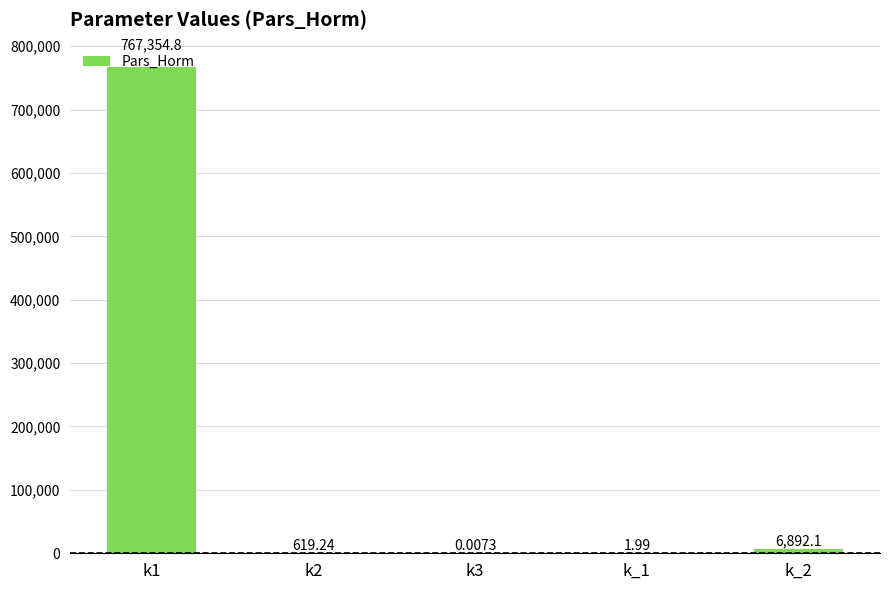

Which has a higher value, k_1 or k2?

k2